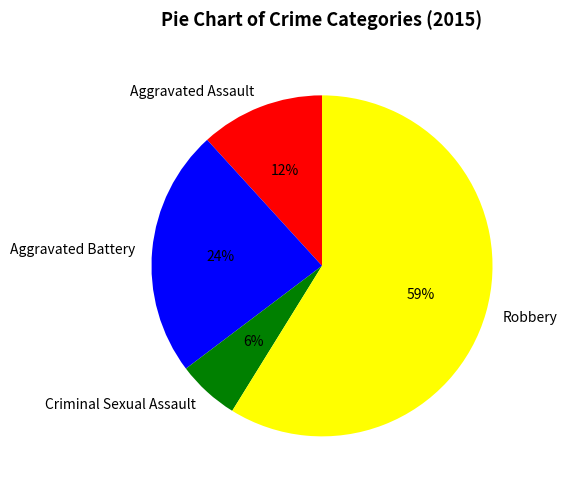

Which has a higher value, Aggravated Assault or Robbery?

Robbery